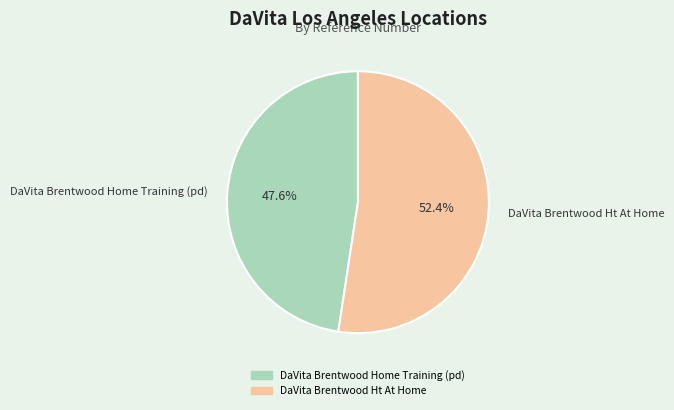

What is the total percentage of DaVita Brentwood Home Training (pd) and DaVita Brentwood Ht At Home?

100.0%